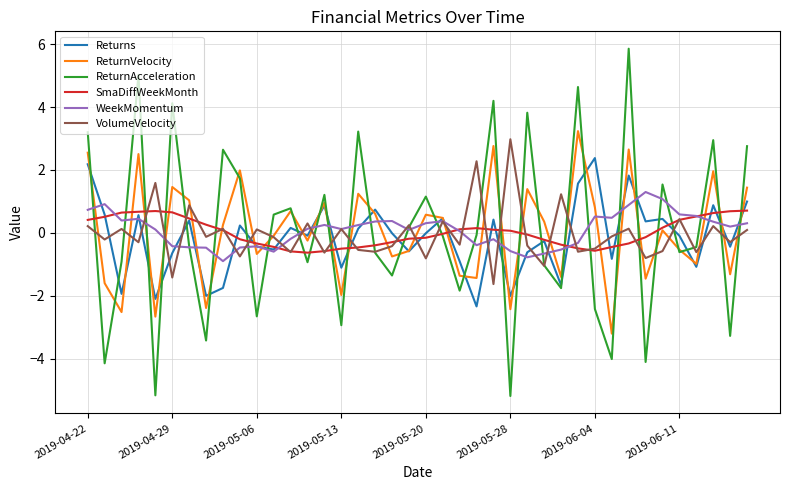

Does the chart have visible grid lines?

Yes